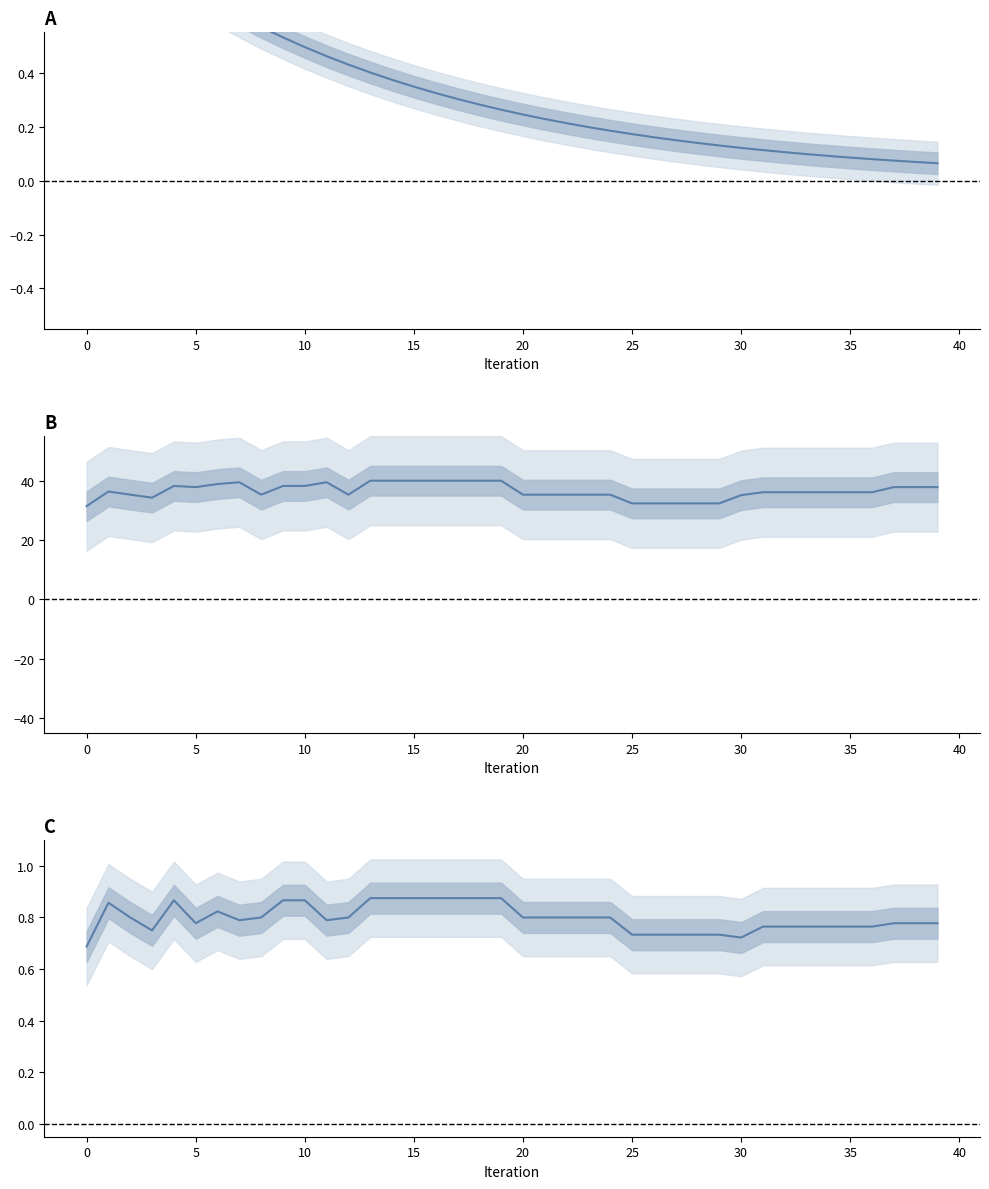

True or false: Ratio has more than 2 interior local peaks.

False